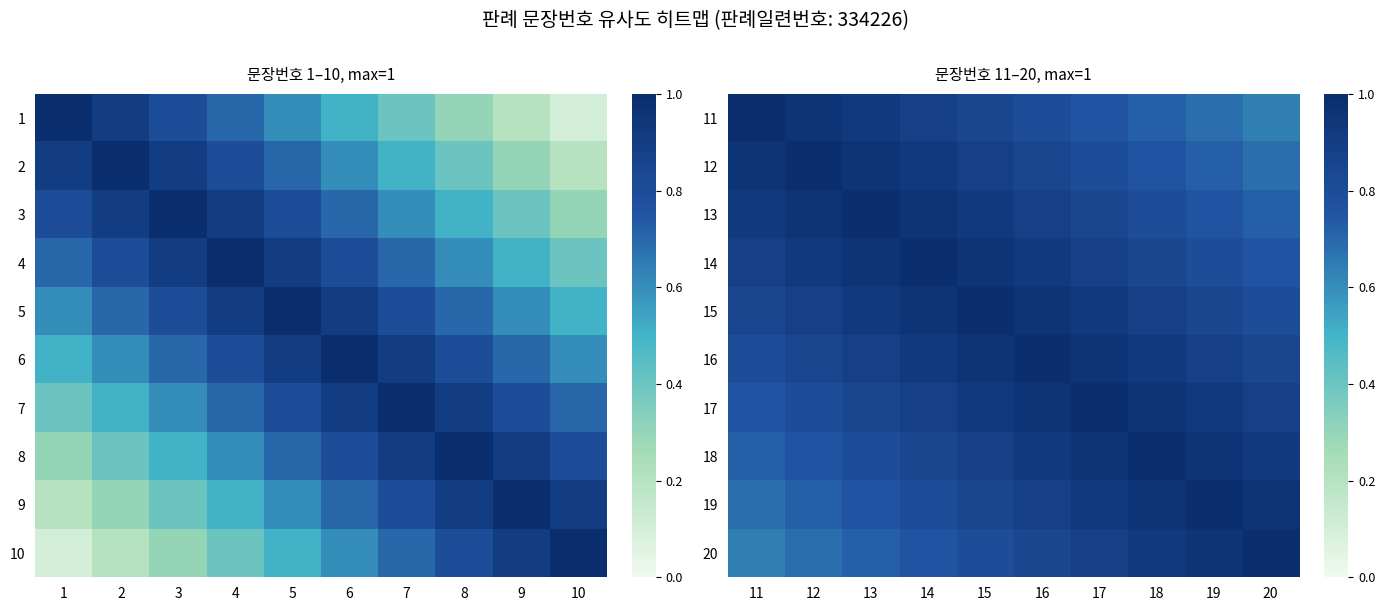

Rank the categories by 12 value from lowest to highest.

20, 19, 18, 17, 16, 15, 14, 11, 13, 12